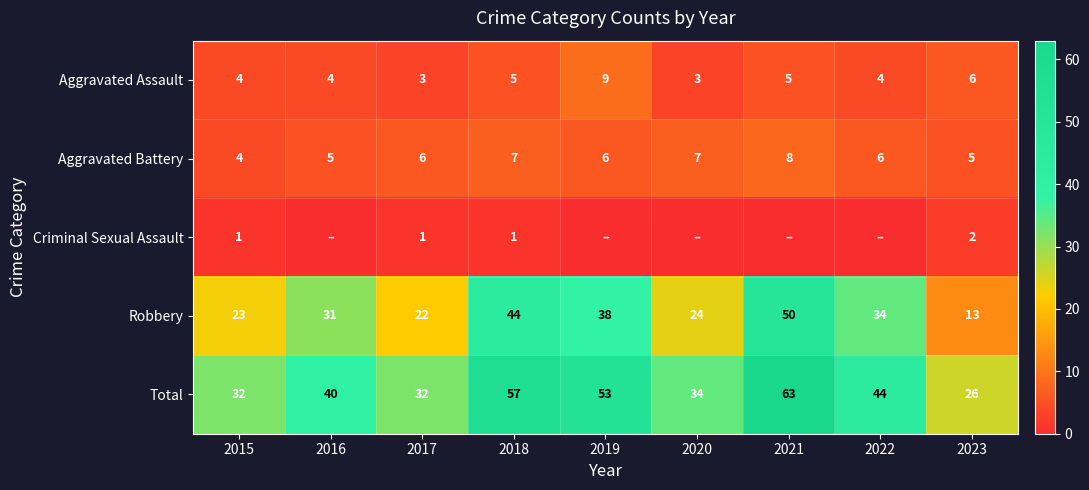

What is the difference between the Robbery values at 2021 and 2020?

26